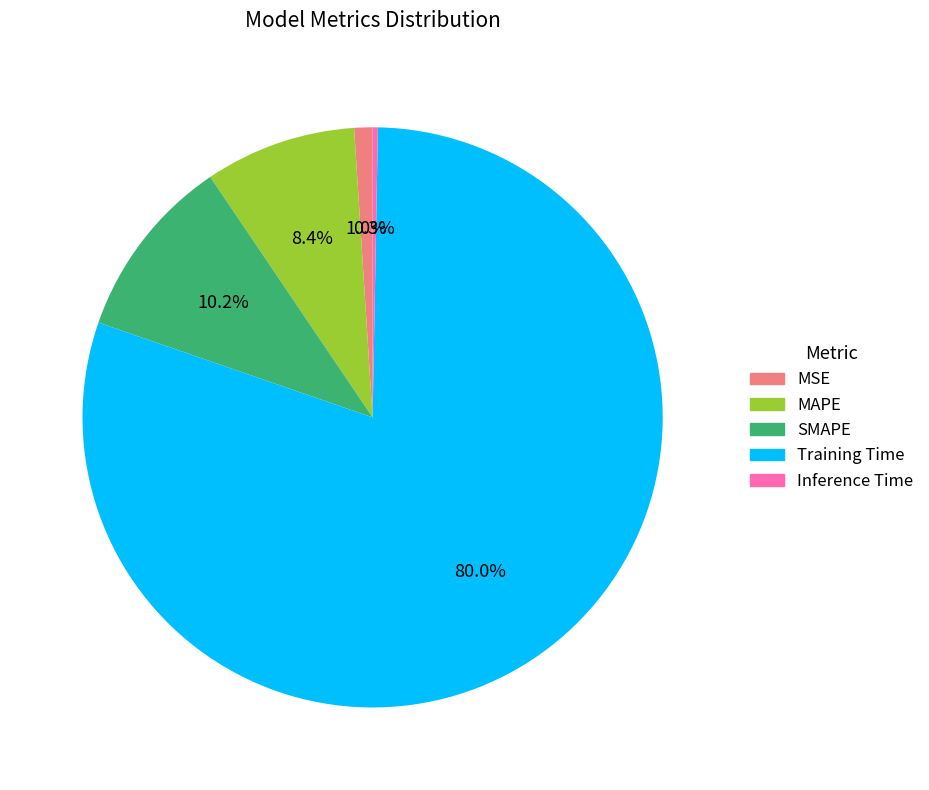

Which has a higher value, Inference Time or MSE?

MSE